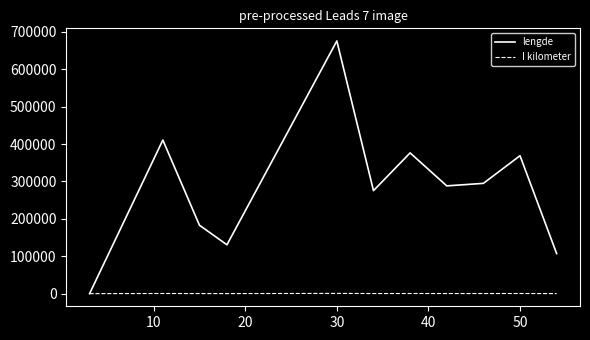

Which series has the widest spread of values?

lengde